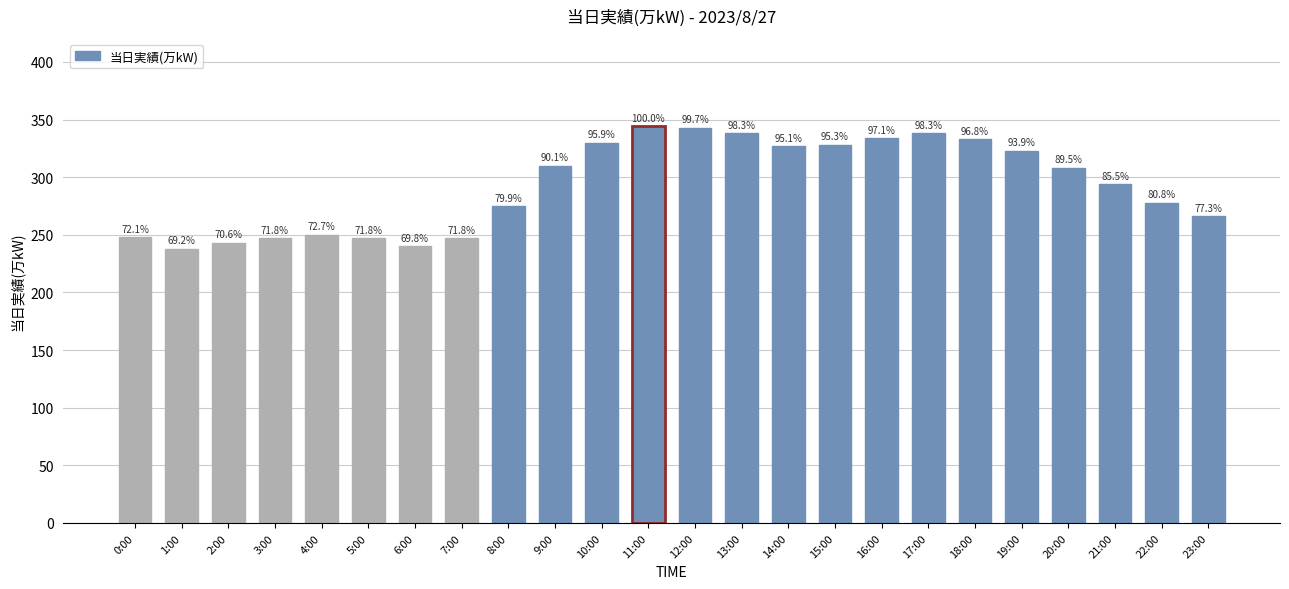

Are the bars horizontal?

No